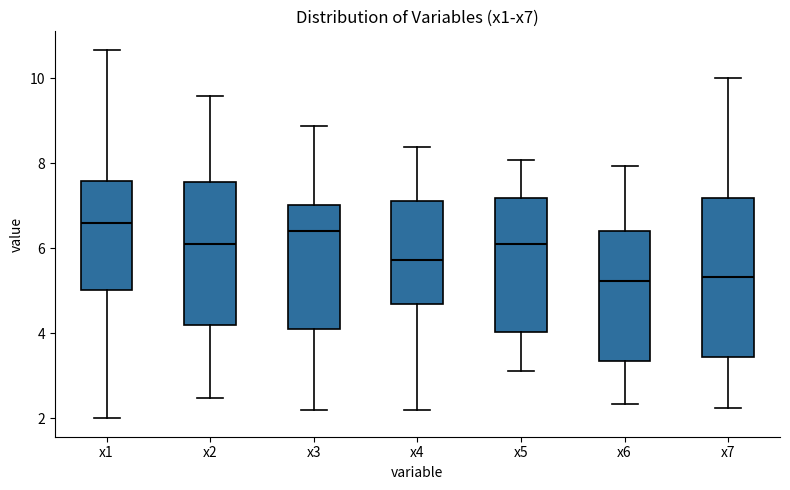

Reading left to right, read every box against the y-axis: the position of its median line, the range the box covers, and the ends of its whiskers. The values are not printed on the chart, so give them approximately, as read against the axis.

x1: median 6.6, box 5.0 to 7.6, whiskers 2.0 to 10.6
x2: median 6.0, box 4.2 to 7.6, whiskers 2.4 to 9.6
x3: median 6.4, box 4.2 to 7.0, whiskers 2.2 to 8.8
x4: median 5.8, box 4.6 to 7.2, whiskers 2.2 to 8.4
x5: median 6.0, box 4.0 to 7.2, whiskers 3.2 to 8.0
x6: median 5.2, box 3.4 to 6.4, whiskers 2.4 to 8.0
x7: median 5.4, box 3.4 to 7.2, whiskers 2.2 to 10.0